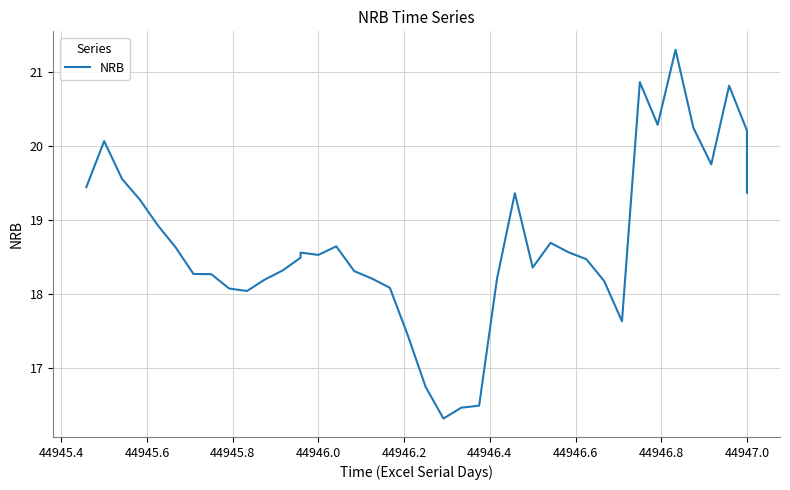

What is the maximum value shown in the chart?

21.3